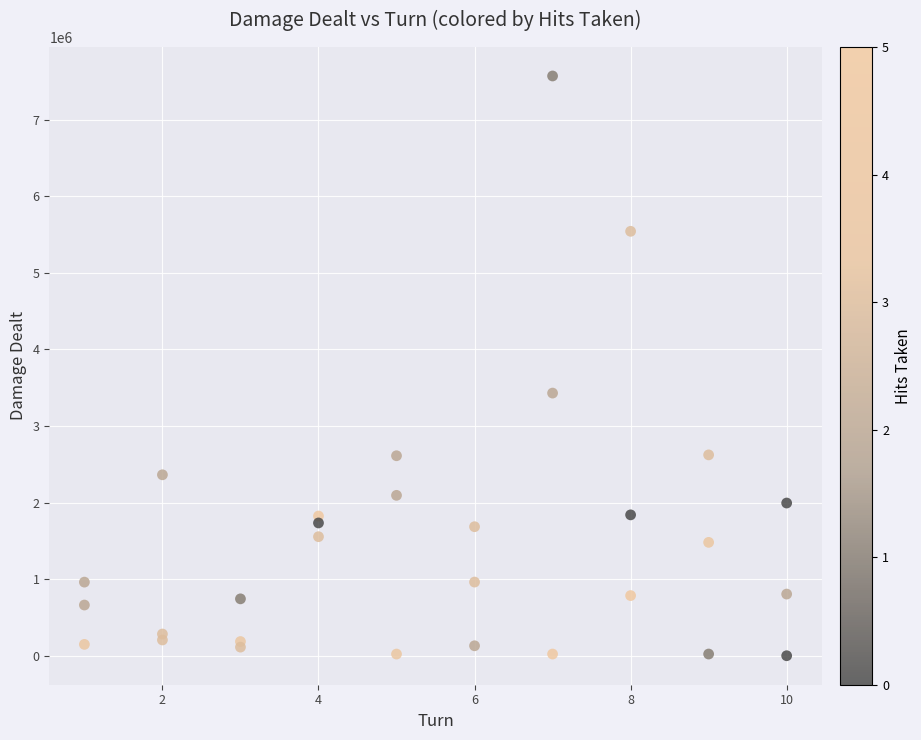

What Y value in the scatter plot is closest to 3784966?

3429366